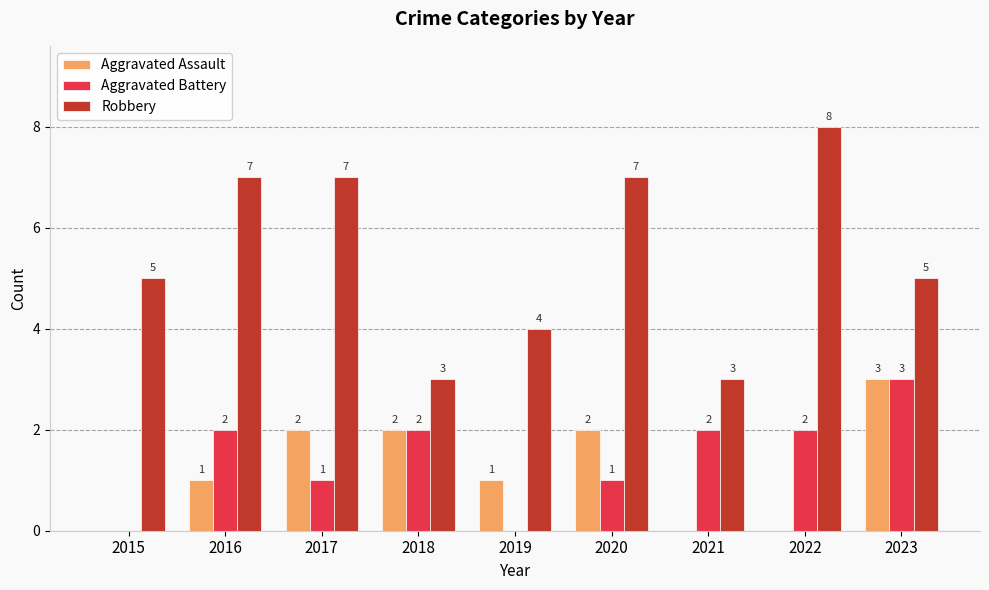

Reading left to right, transcribe all the data shown in this chart.

Aggravated Assault: 2015=0	2016=1	2017=2	2018=2	2019=1	2020=2	2021=0	2022=0	2023=3
Aggravated Battery: 2015=0	2016=2	2017=1	2018=2	2019=0	2020=1	2021=2	2022=2	2023=3
Robbery: 2015=5	2016=7	2017=7	2018=3	2019=4	2020=7	2021=3	2022=8	2023=5